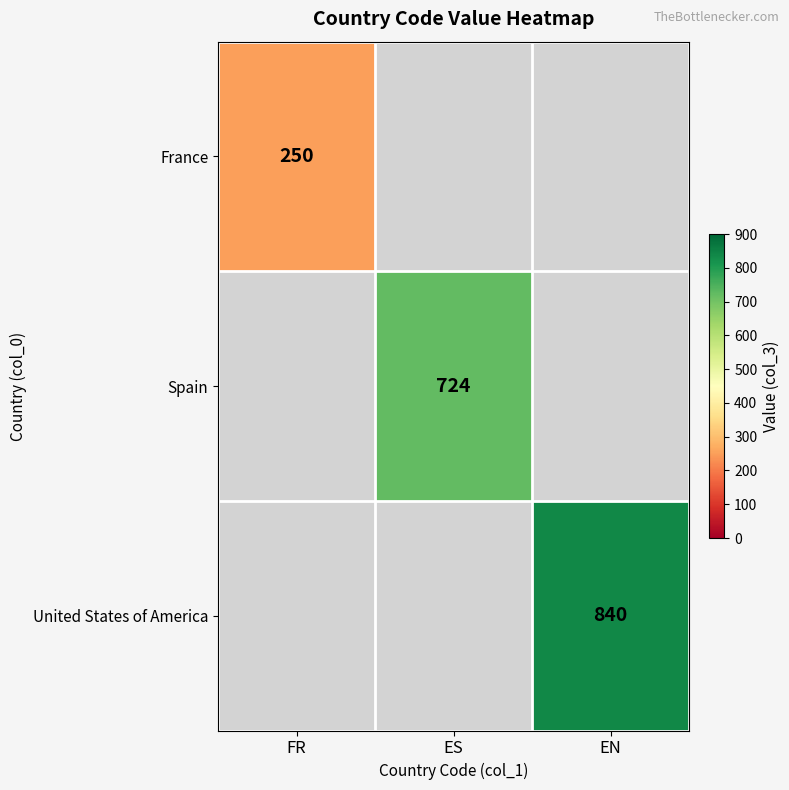

True or false: Spain has a value of 724 at ES.

True